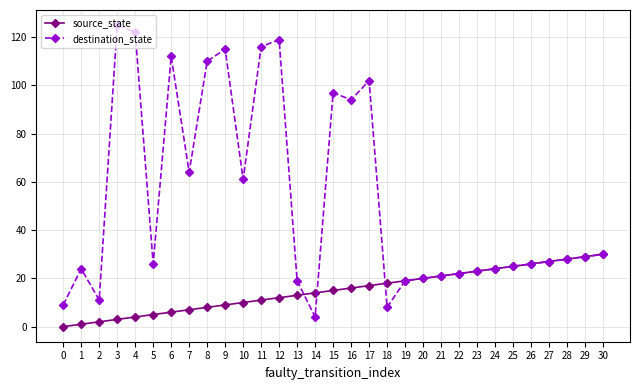

Is it true that source_state equals -10 at 0?

False